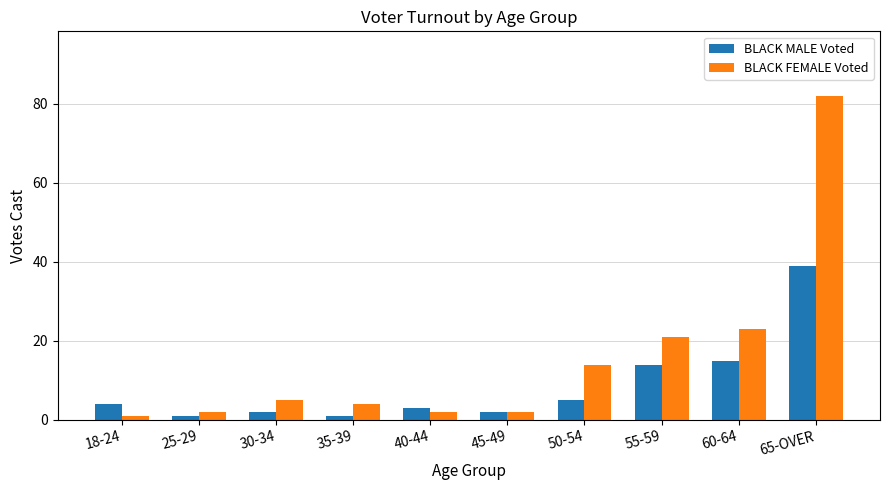

What position from the right is 50-54?

4